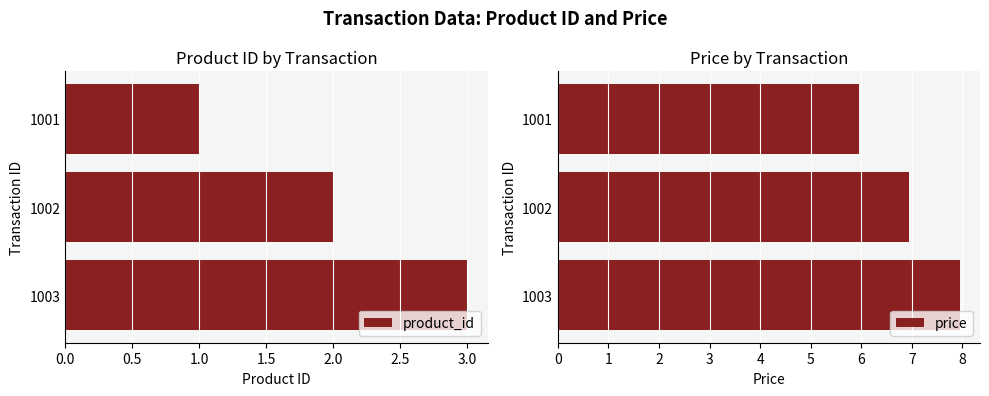

What is the lowest value of the product_id series?

1